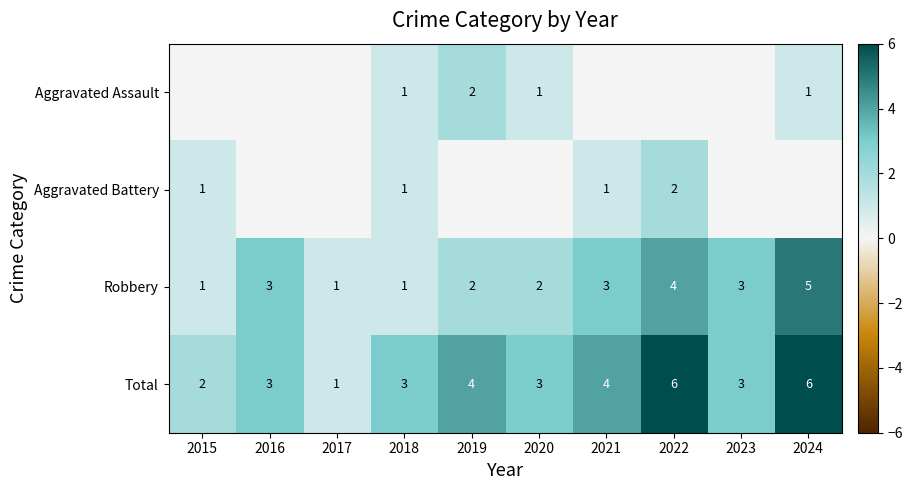

The Total series shows 3 at 2016. True or false?

True